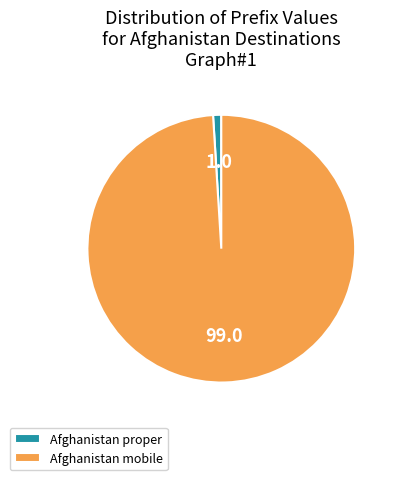

Rank the categories by value from lowest to highest.

Afghanistan proper, Afghanistan mobile